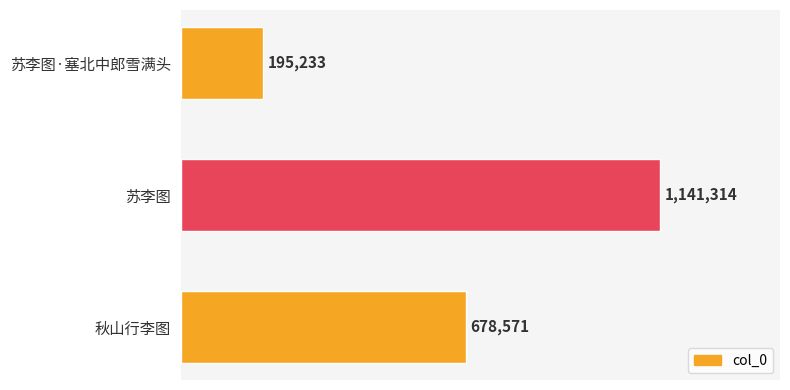

Rank the categories by value from highest to lowest.

苏李图, 秋山行李图, 苏李图·塞北中郎雪满头